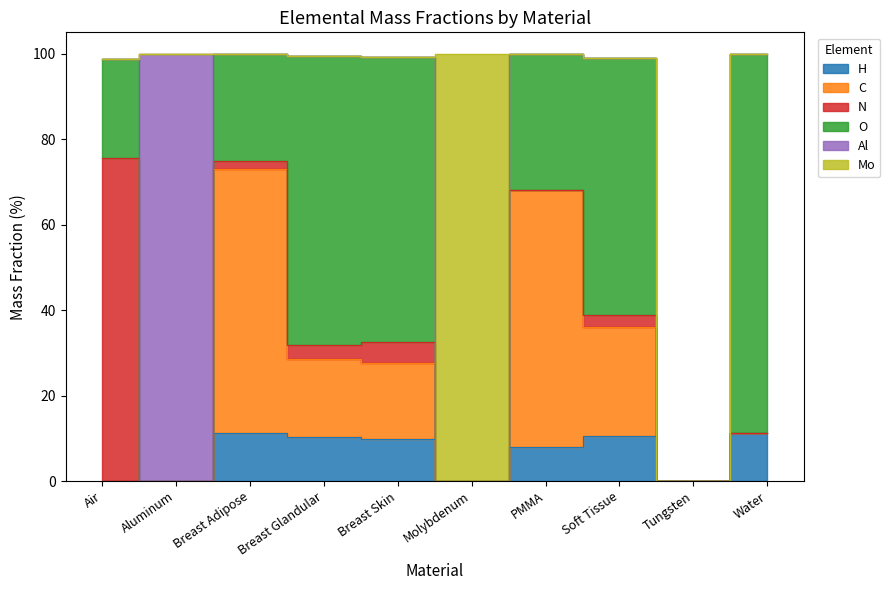

Which series ends up on top after the final intersection of Al and H?

H